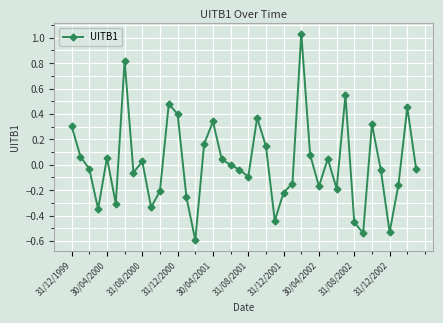

What is the difference between the maximum and minimum values?

1.6